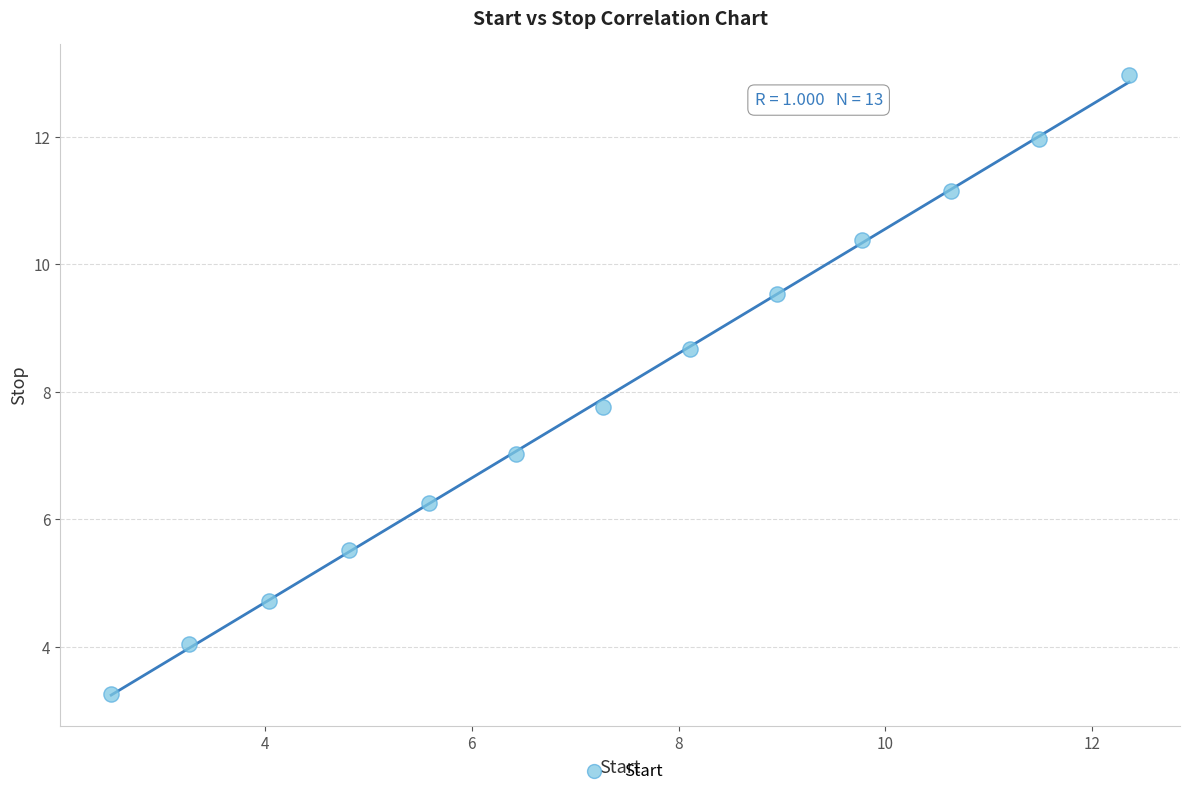

What Y value in the scatter plot is closest to 8?

7.8